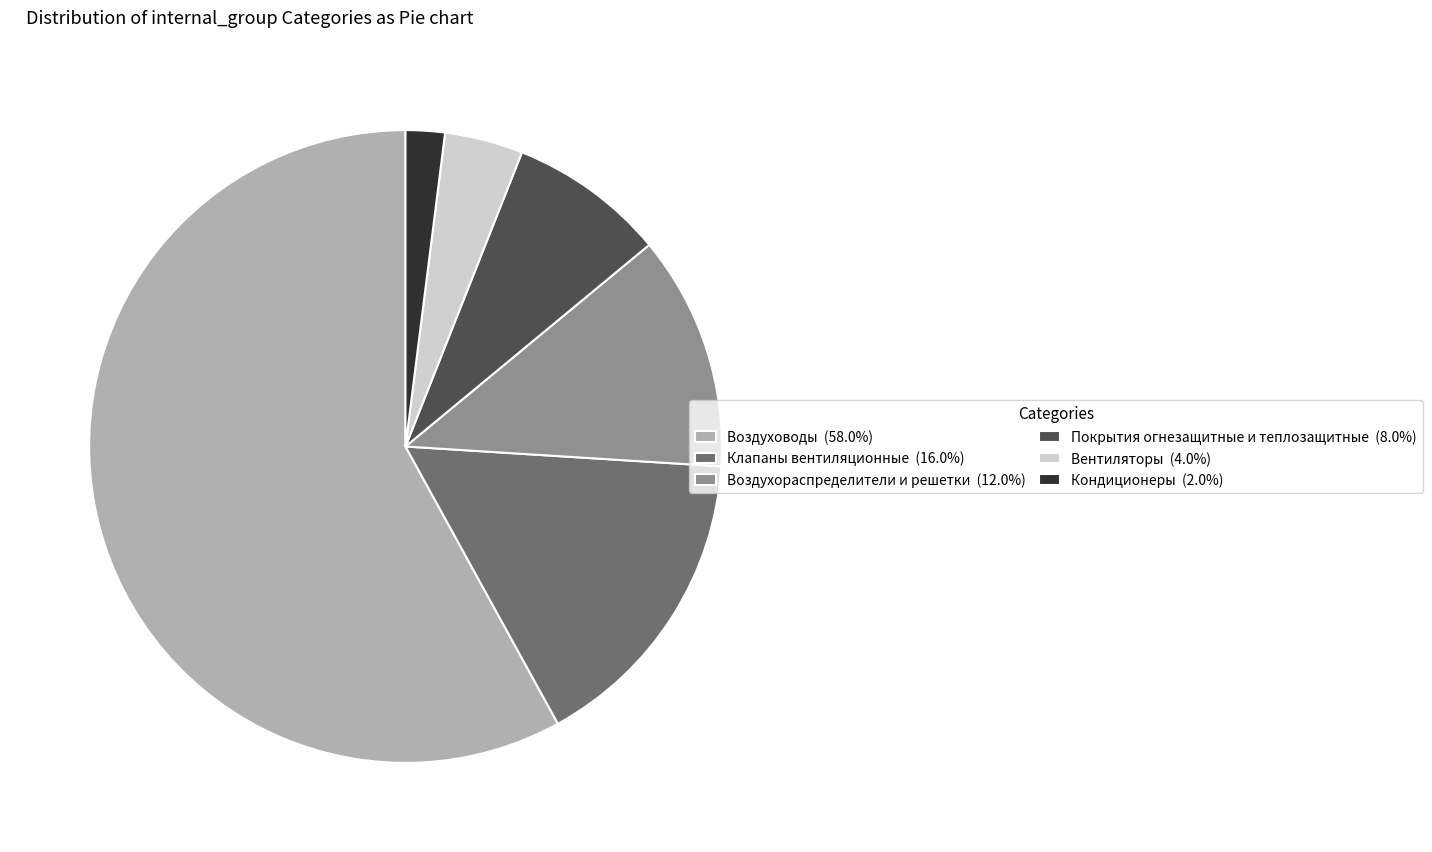

How many segments does this pie chart have?

6